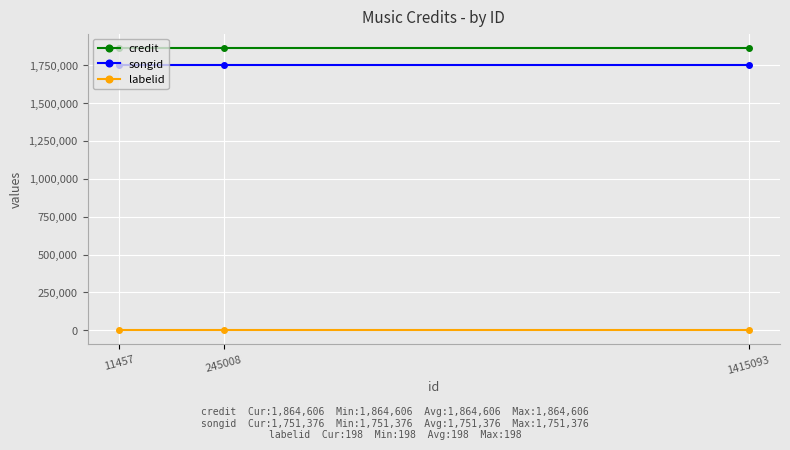

What is the spread (max minus min) of values at 245008?

1864408